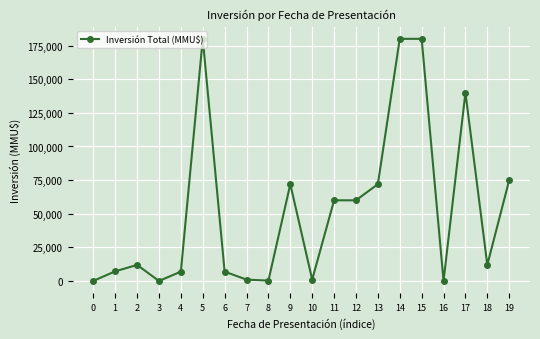

The value at 13 is 72000. True or false?

True